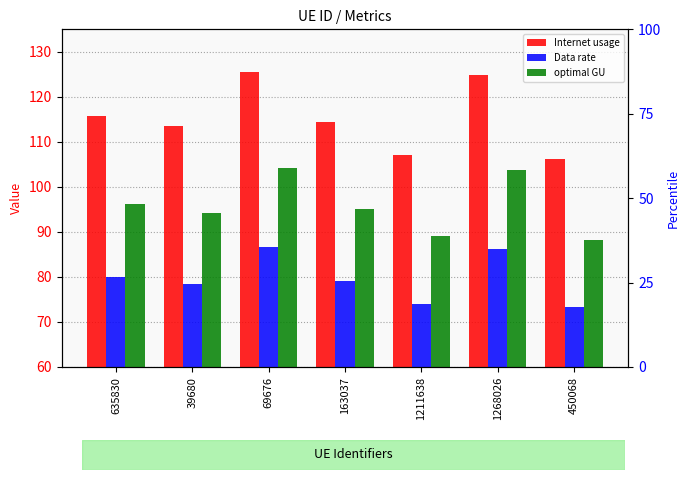

Between 1211638 and 450068, which series saw the biggest shift?

Internet usage